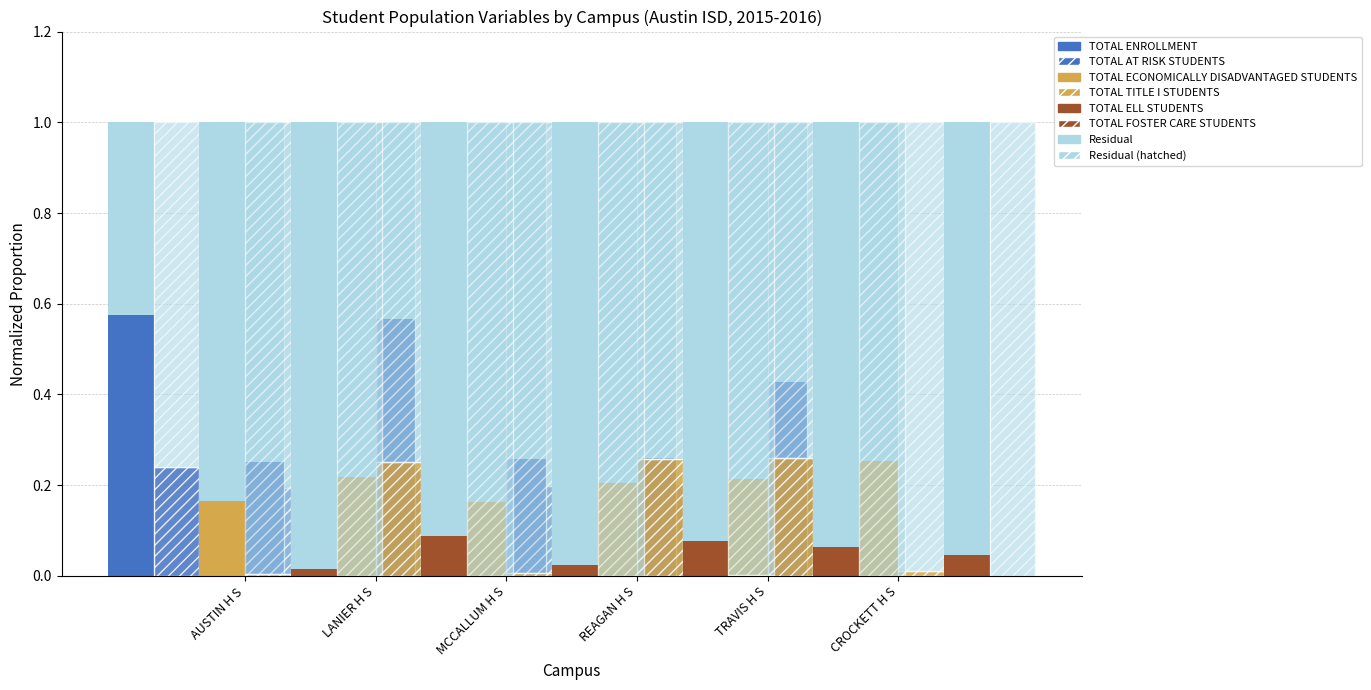

Between LANIER H S and MCCALLUM H S, which is larger?

LANIER H S